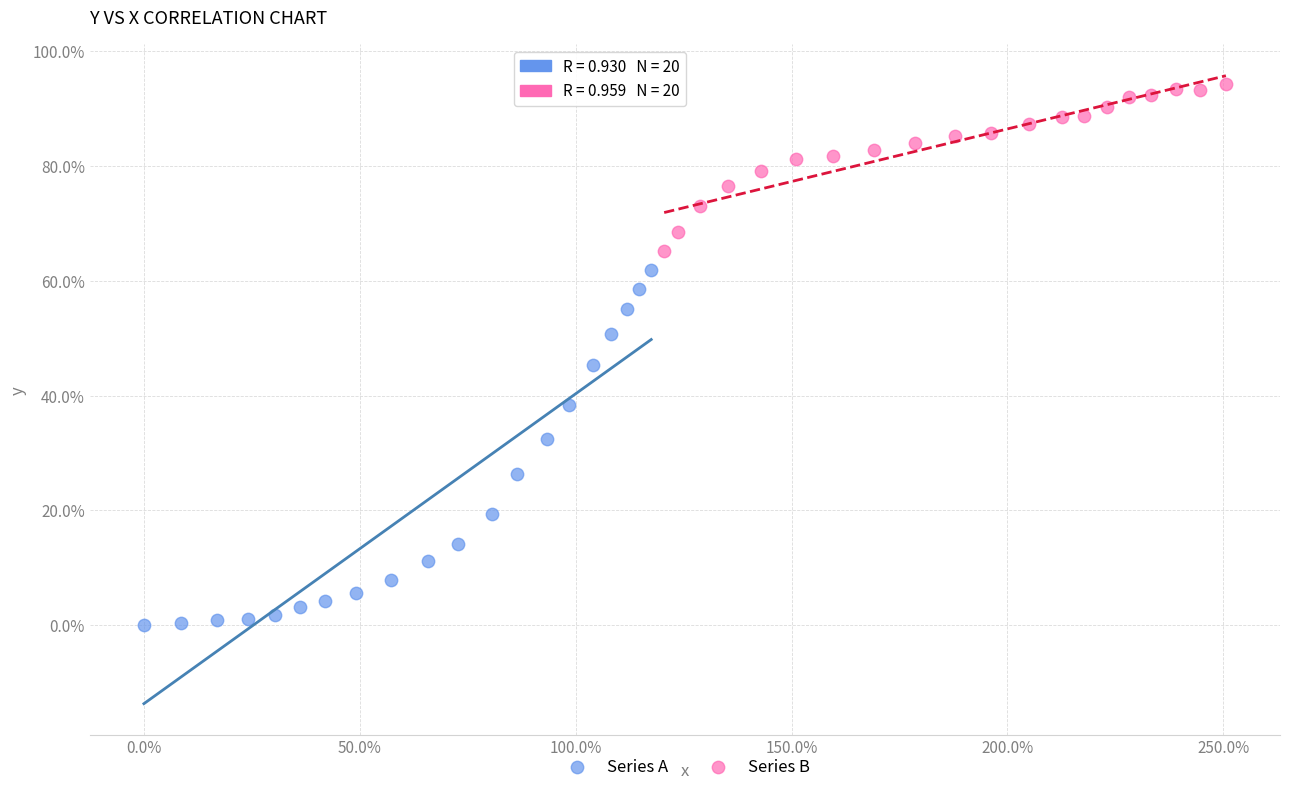

Which series has the widest spread of Y values?

Series A